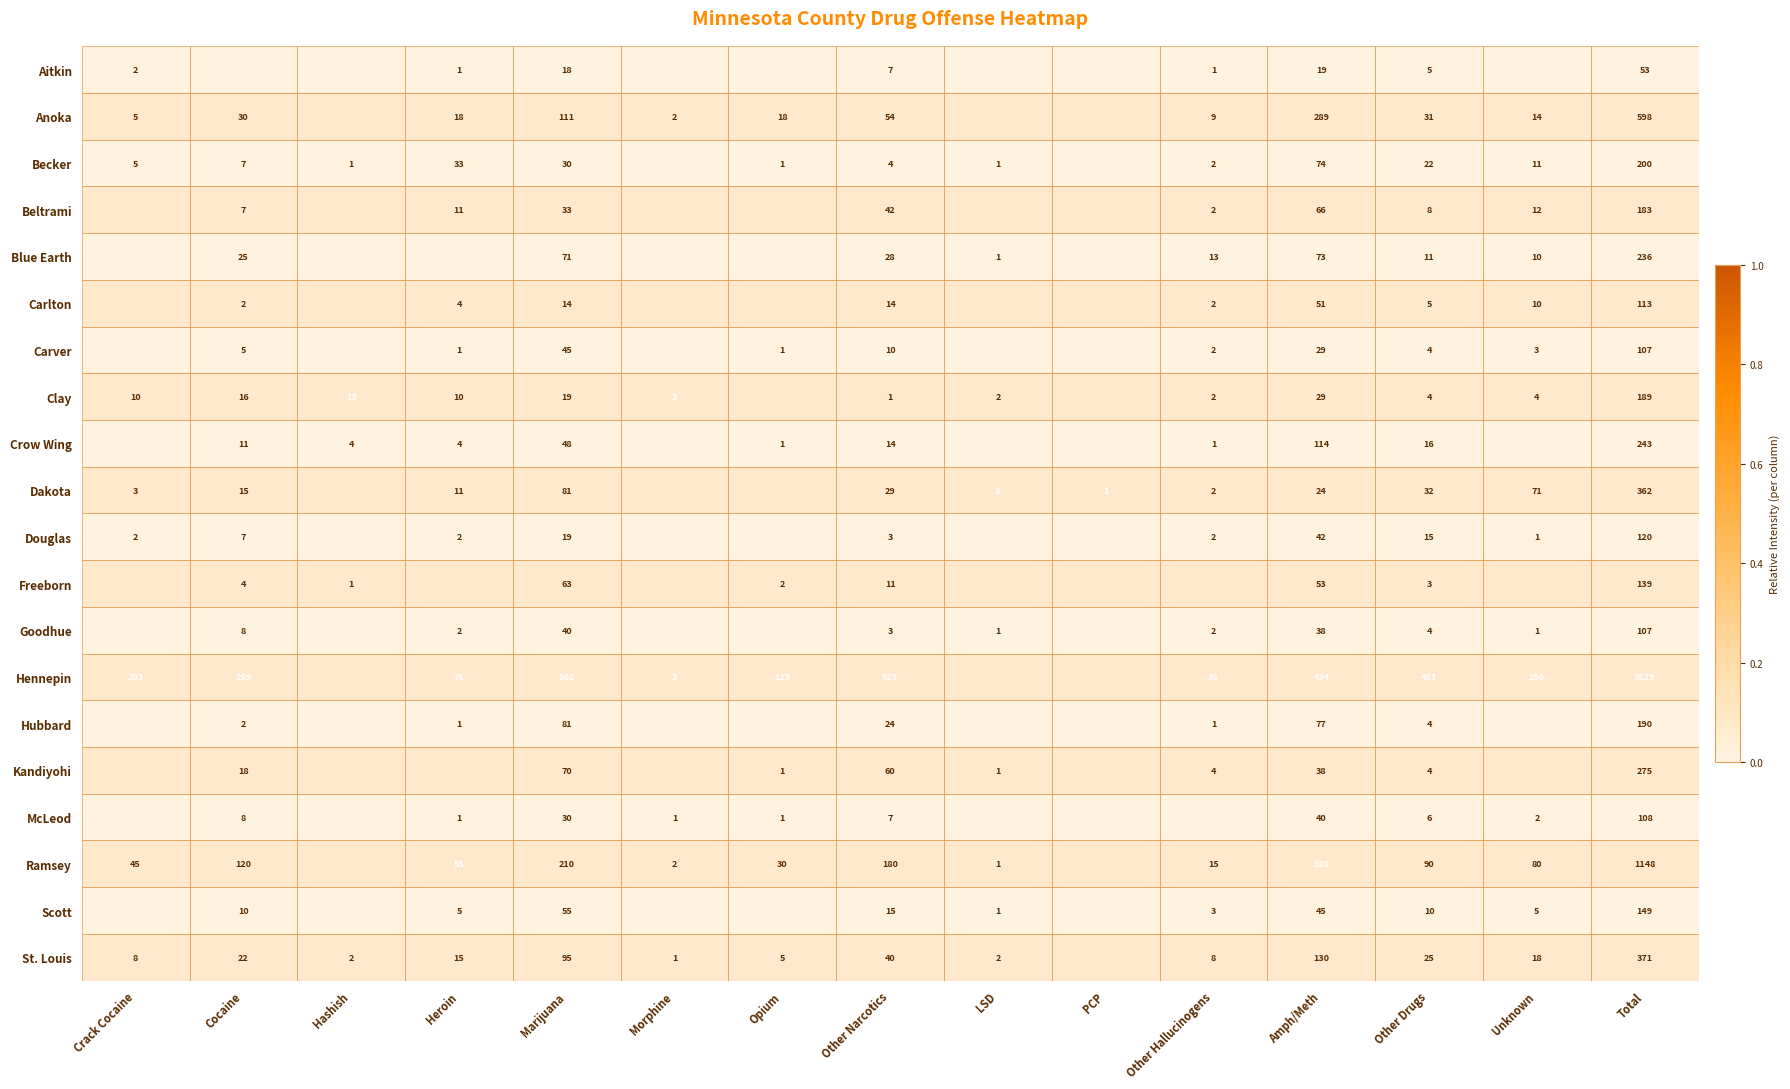

Between Other Narcotics and Other Drugs, which series saw the biggest shift?

Ramsey